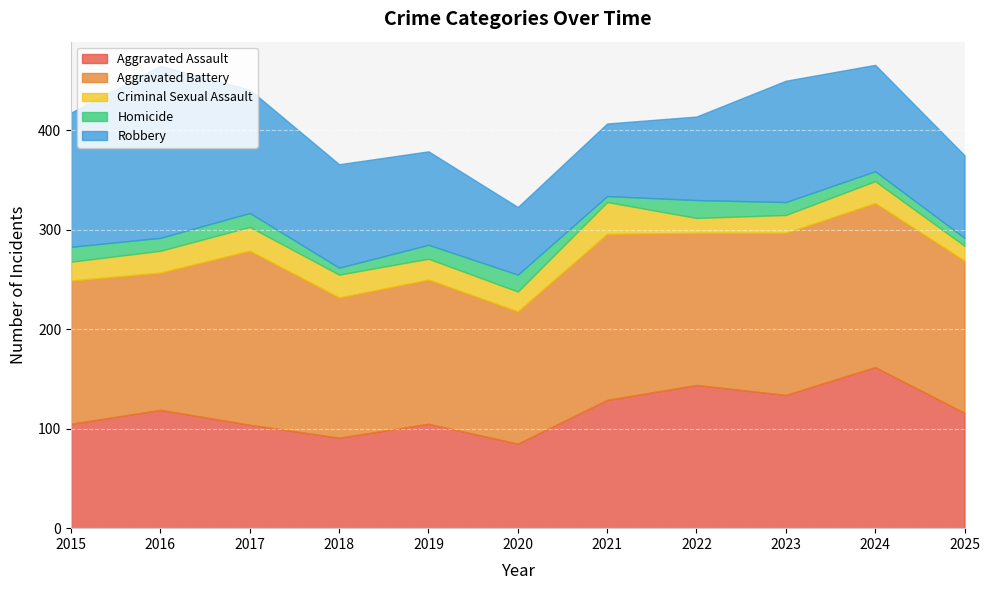

The value of Robbery at 2015 is 135. True or false?

True